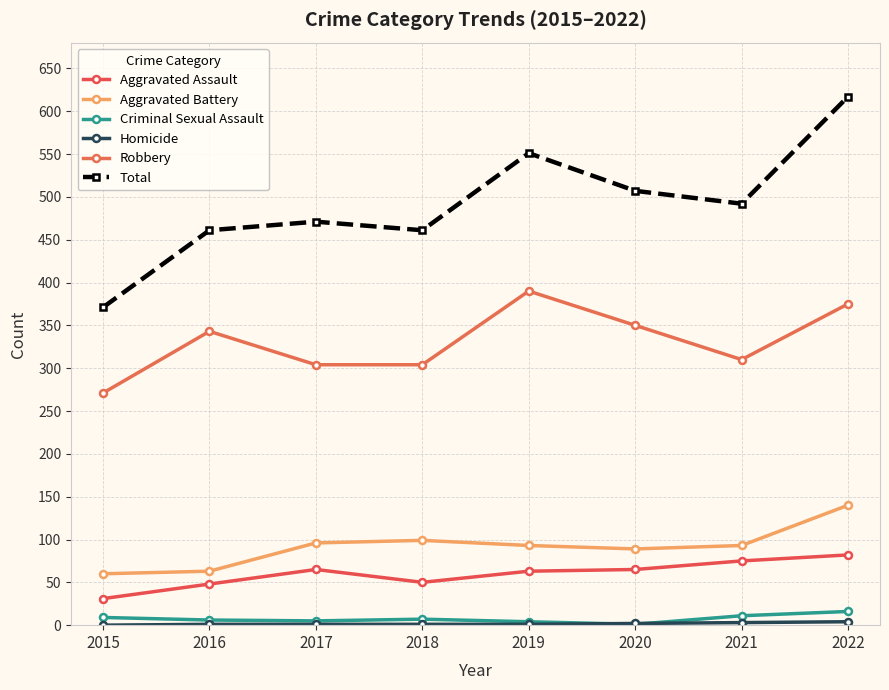

What is the sum of the Aggravated Battery values at 2019 and 2020?

182